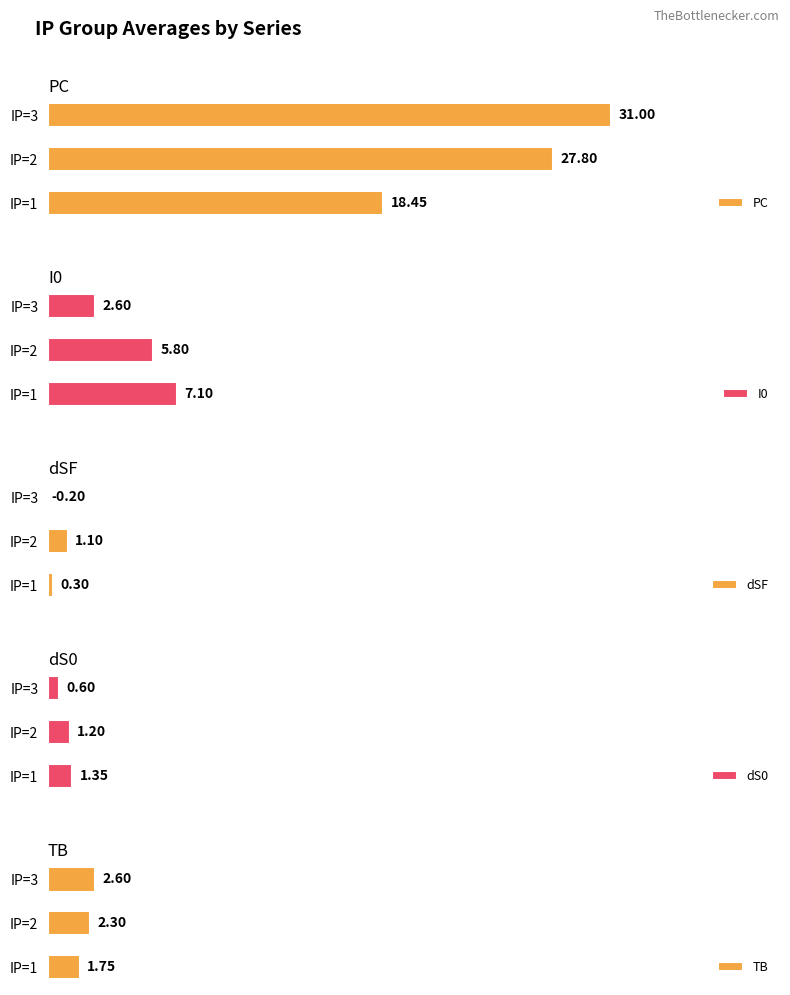

List the labels in order of PC value, largest first.

IP=3, IP=2, IP=1